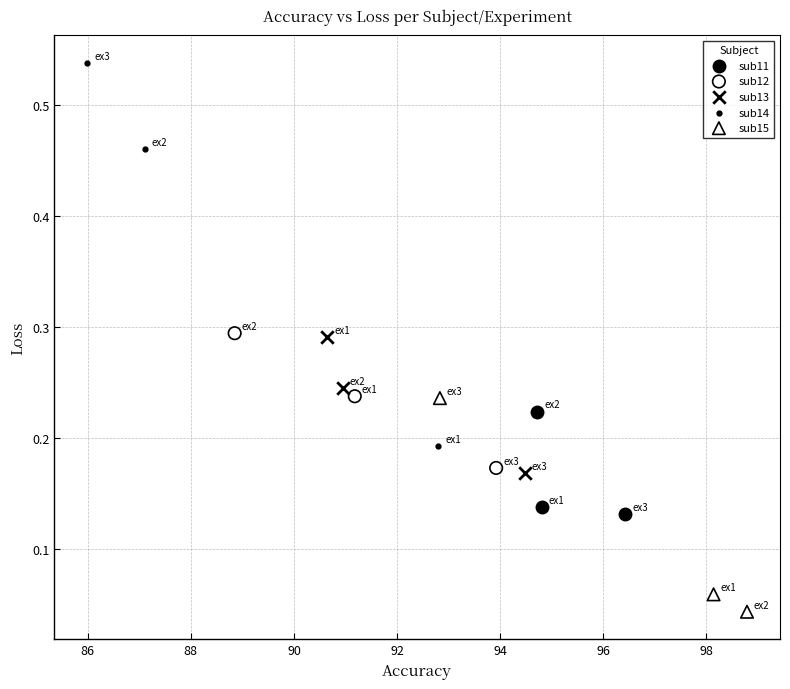

Which series has the widest spread of Y values?

sub14